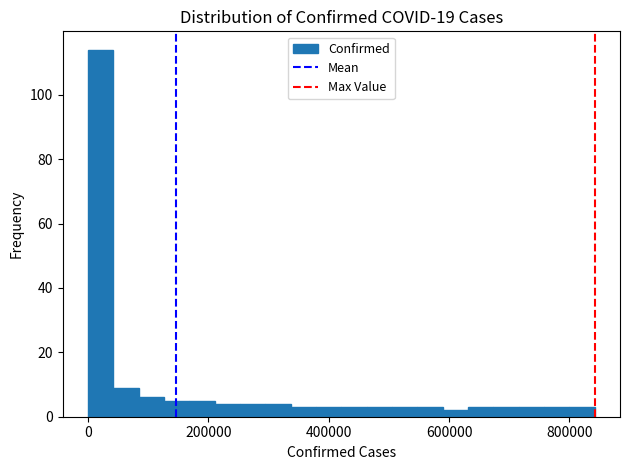

Read against the x-axis, roughly where is the centre of the tallest bar?

20000